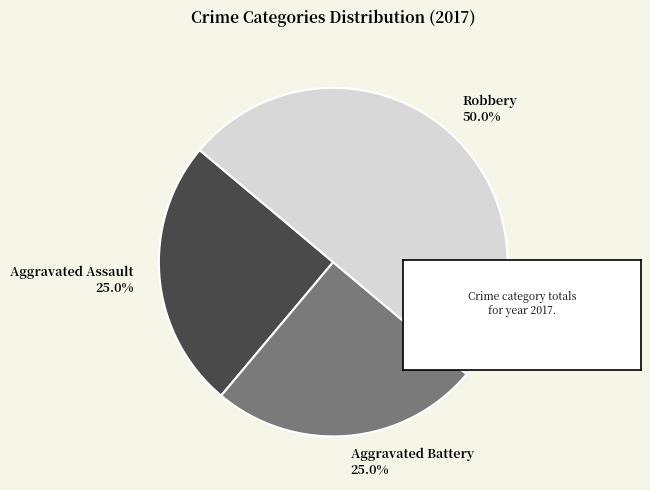

What portion of the pie excludes Aggravated Battery?

75.0%